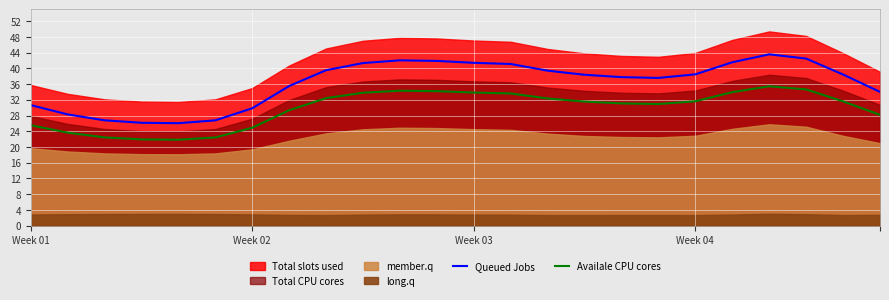

The Queued Jobs series shows 29.8 at Week 02. True or false?

True